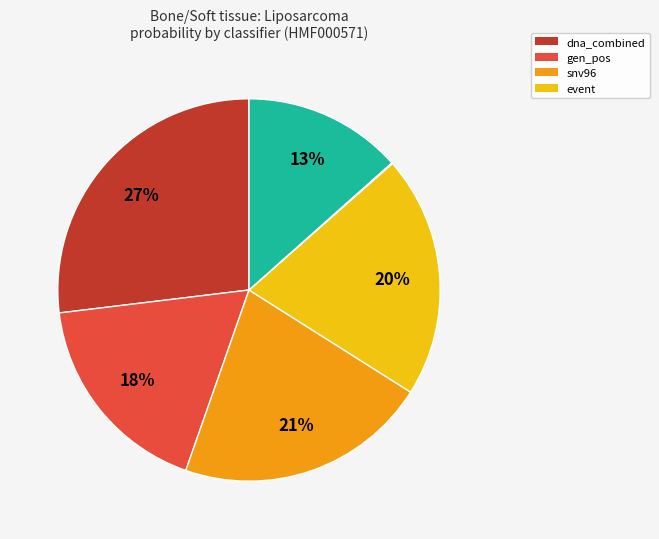

Does any single category account for the majority?

No